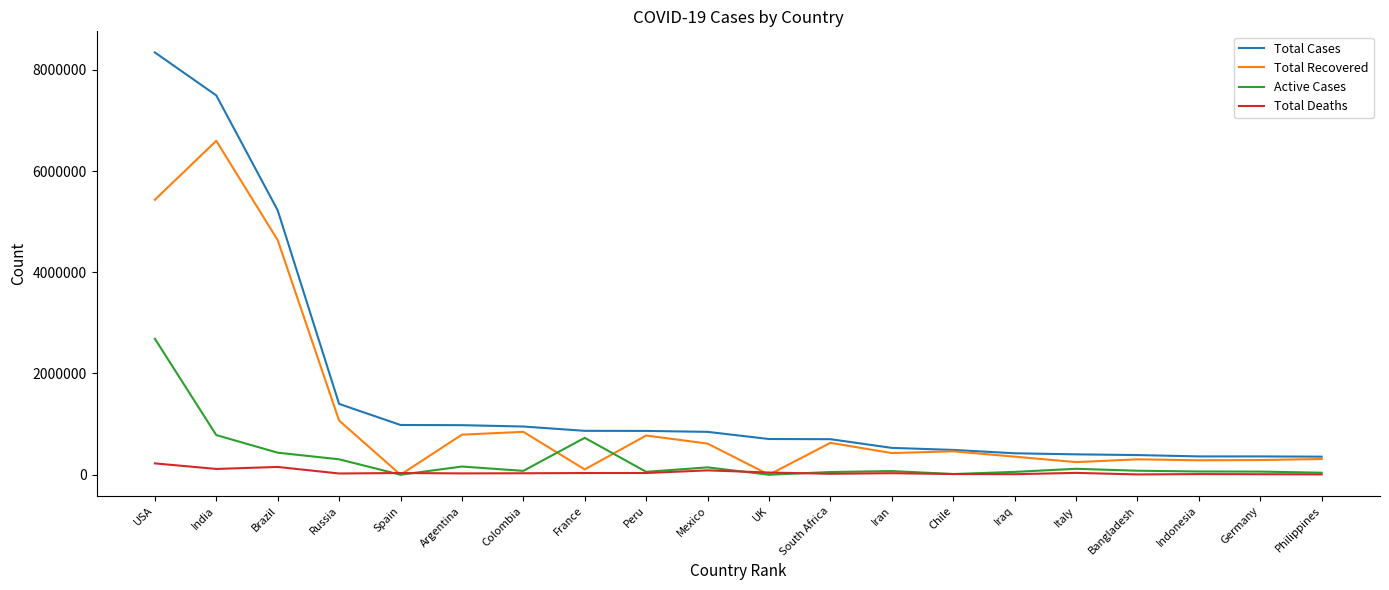

Is it true that Total Recovered equals 791174 at Argentina?

True